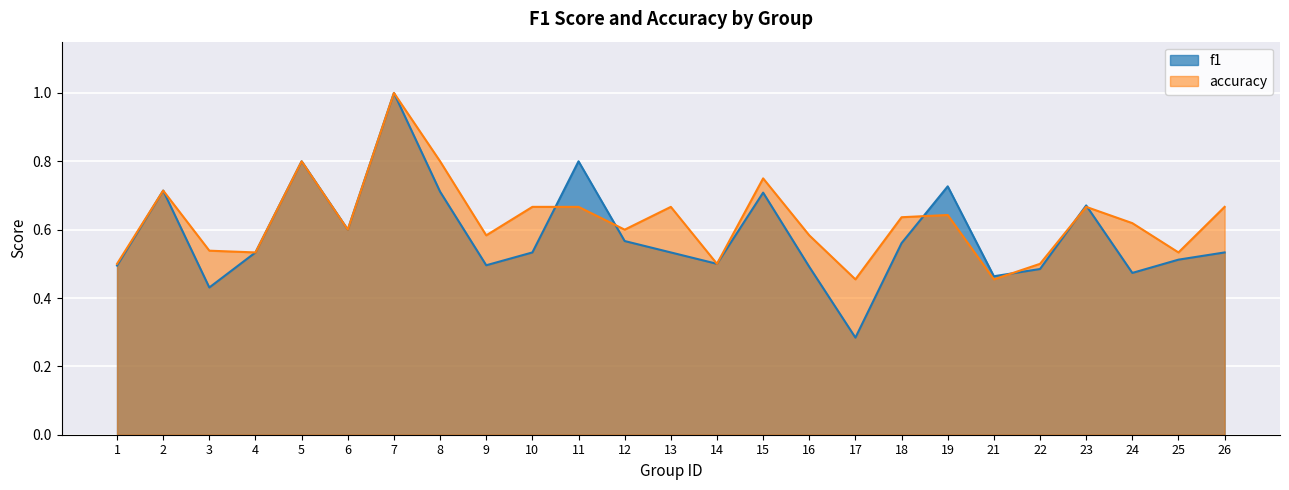

Which series has the widest spread of values?

f1